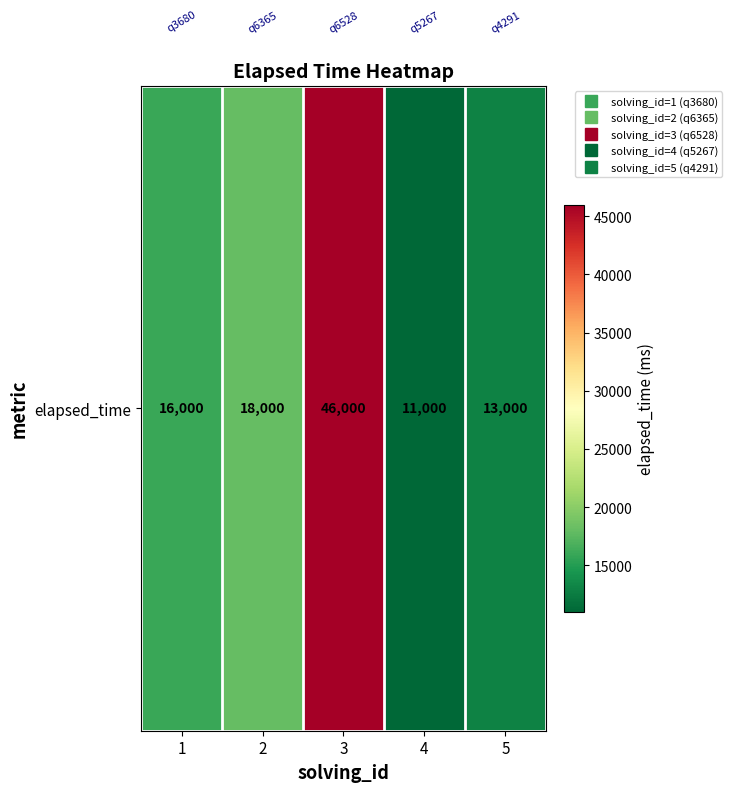

Rank the categories by value from highest to lowest.

3, 2, 1, 5, 4